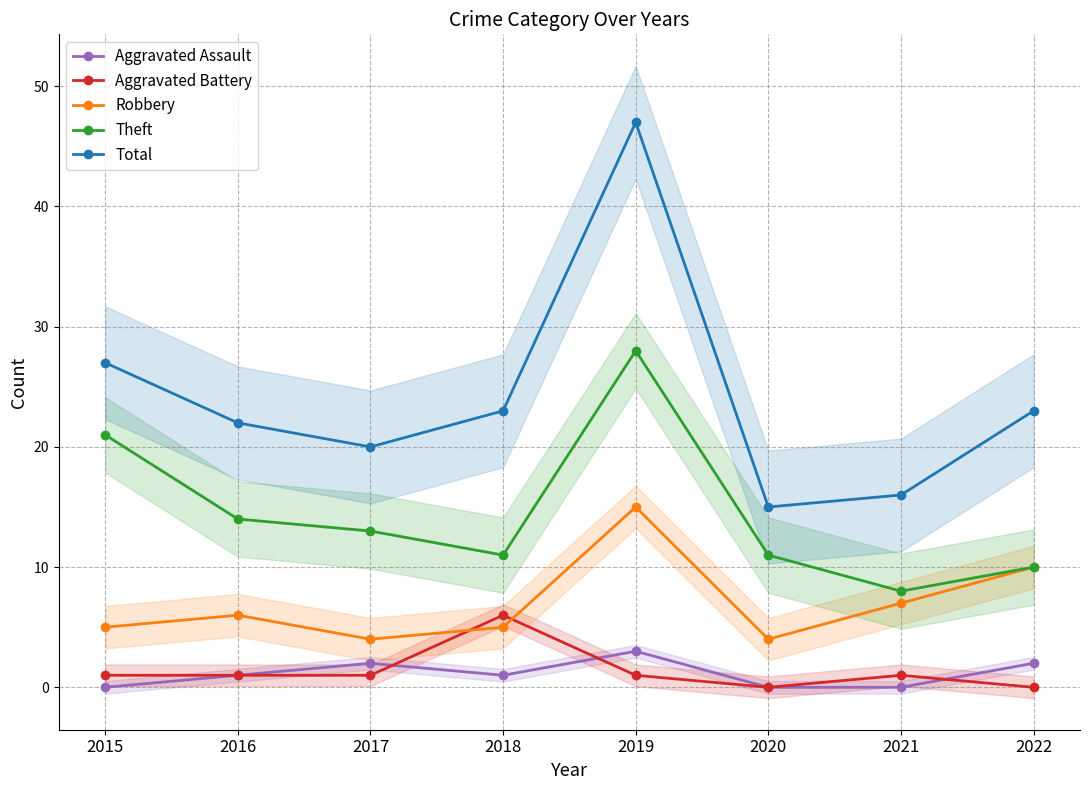

How many lines are shown in the chart?

5